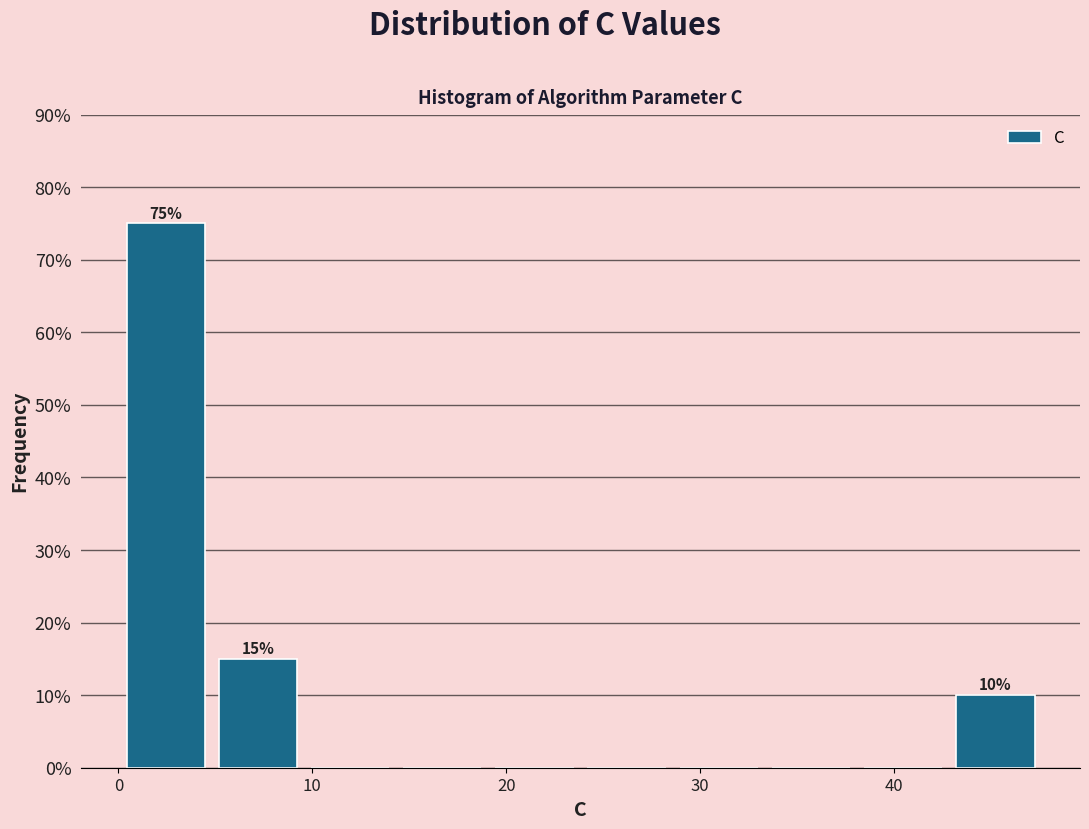

Which range on the x-axis has the tallest bar?

0 to 5